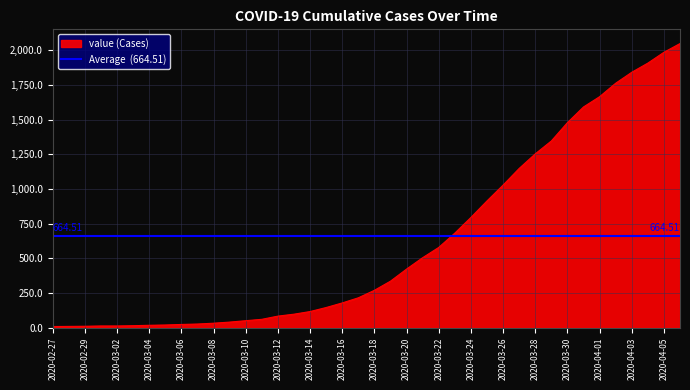

True or false: the data shows 370 at 2020-03-24.

False